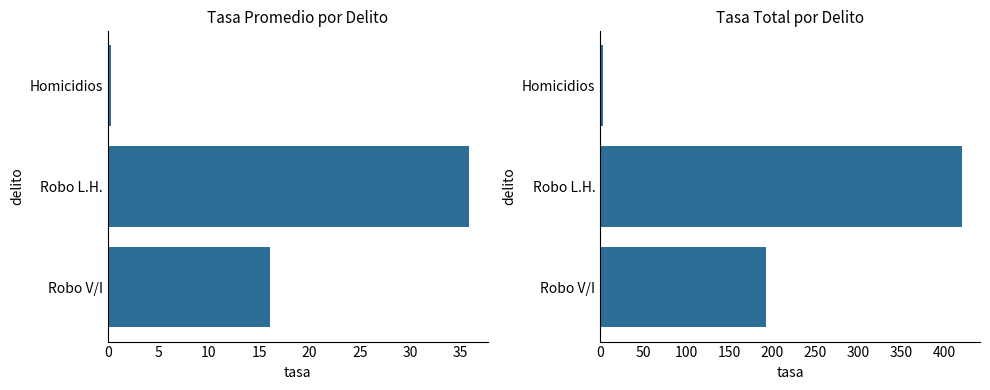

List the series in order of their peak value, lowest first.

Tasa Promedio, Tasa Total